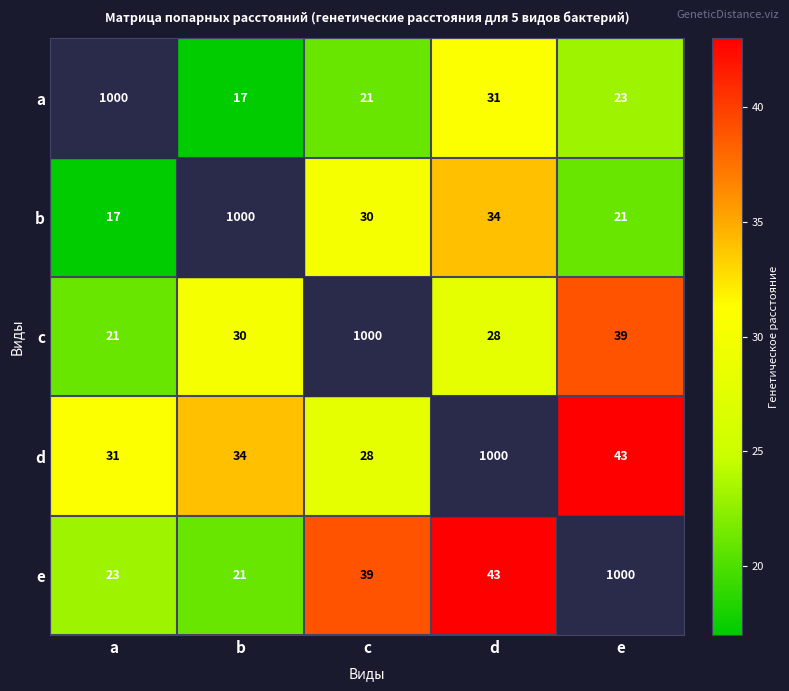

The d series shows 43 at e. True or false?

True